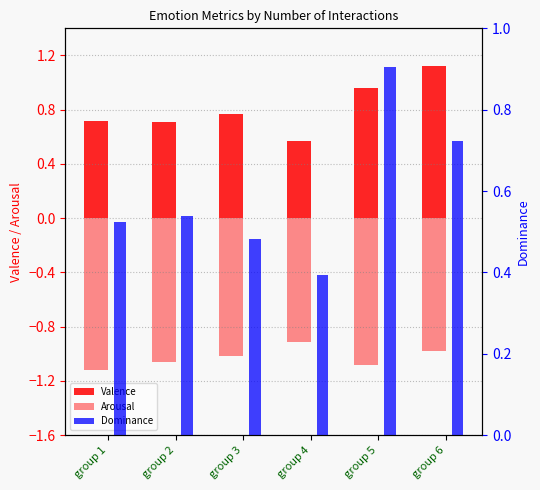

Which series has the widest spread of values?

Valence